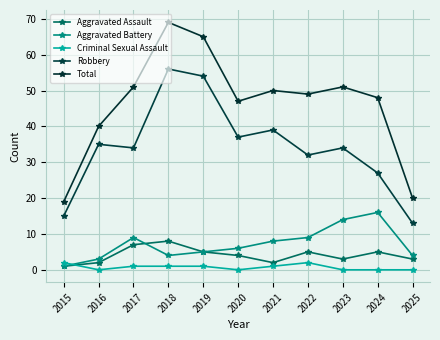

True or false: Aggravated Battery has a value of 2 at 2015.

False